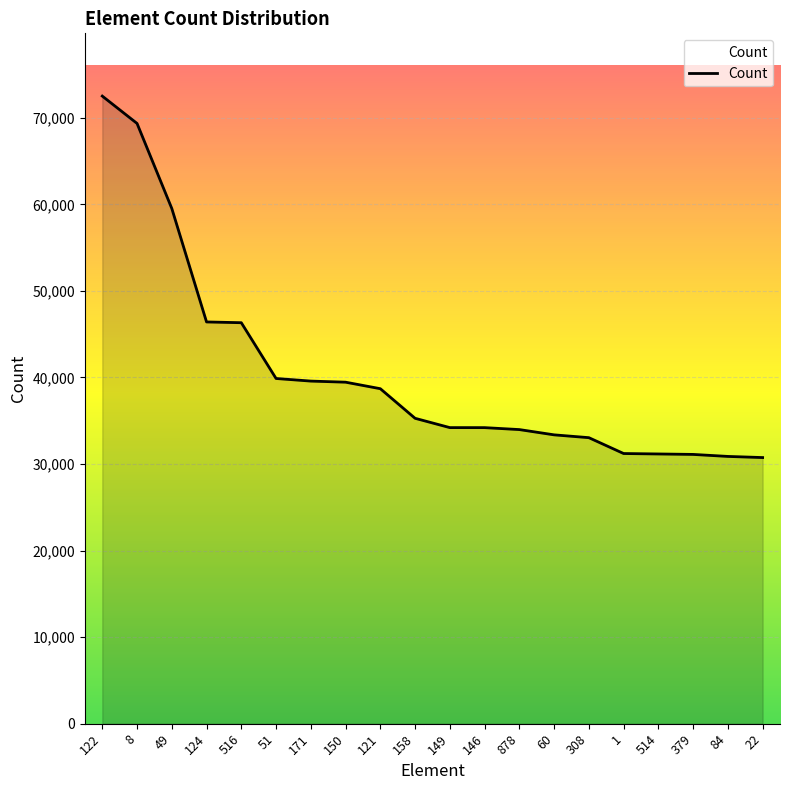

The value at 878 is 33979. True or false?

True